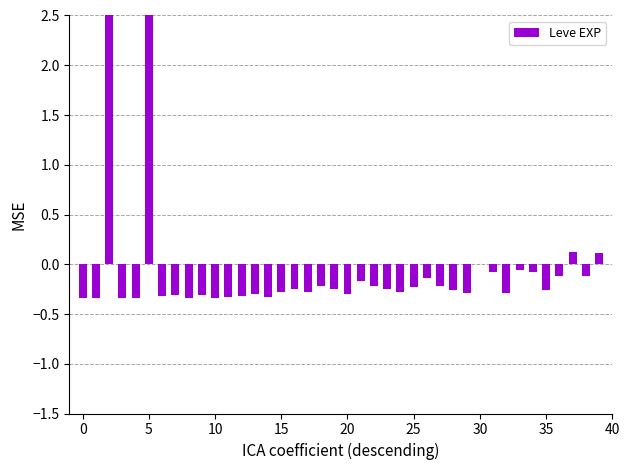

What is the difference between the second highest and minimum values?

4.7